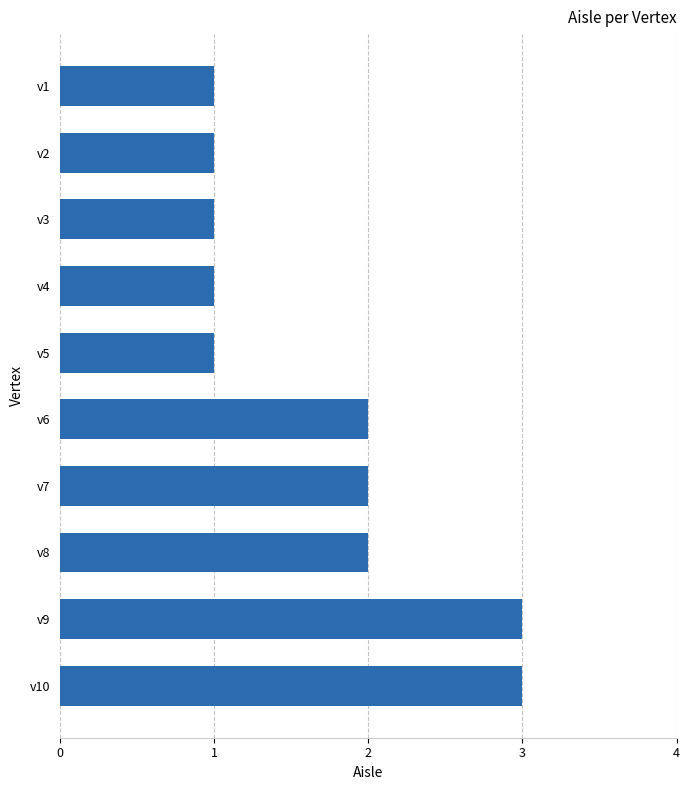

What is the smallest value displayed?

1